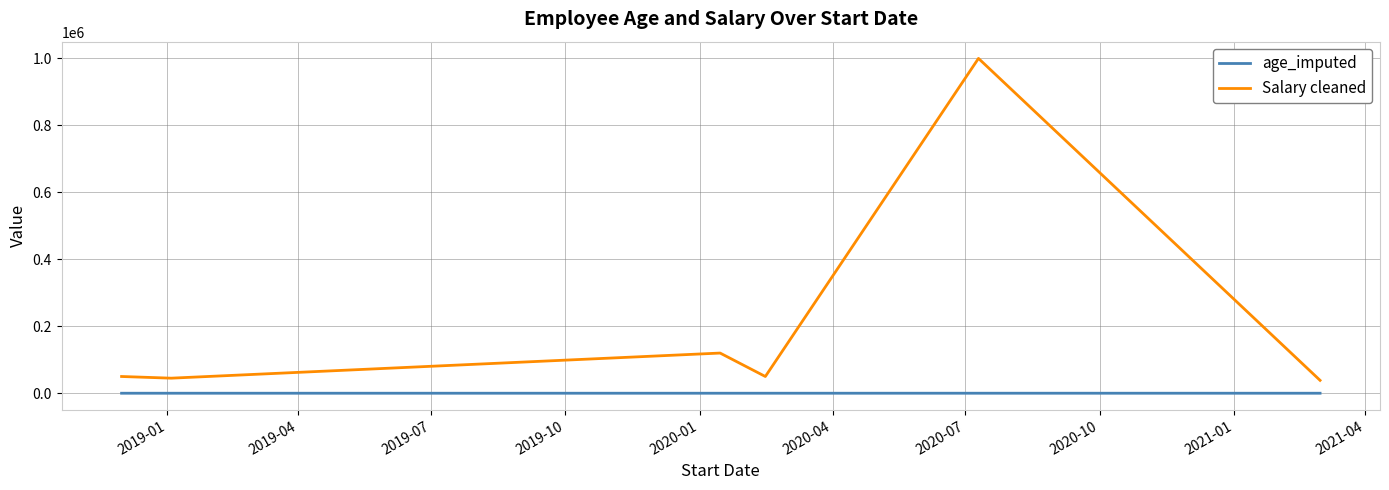

What is the lowest value of the Salary cleaned series?

38500.0